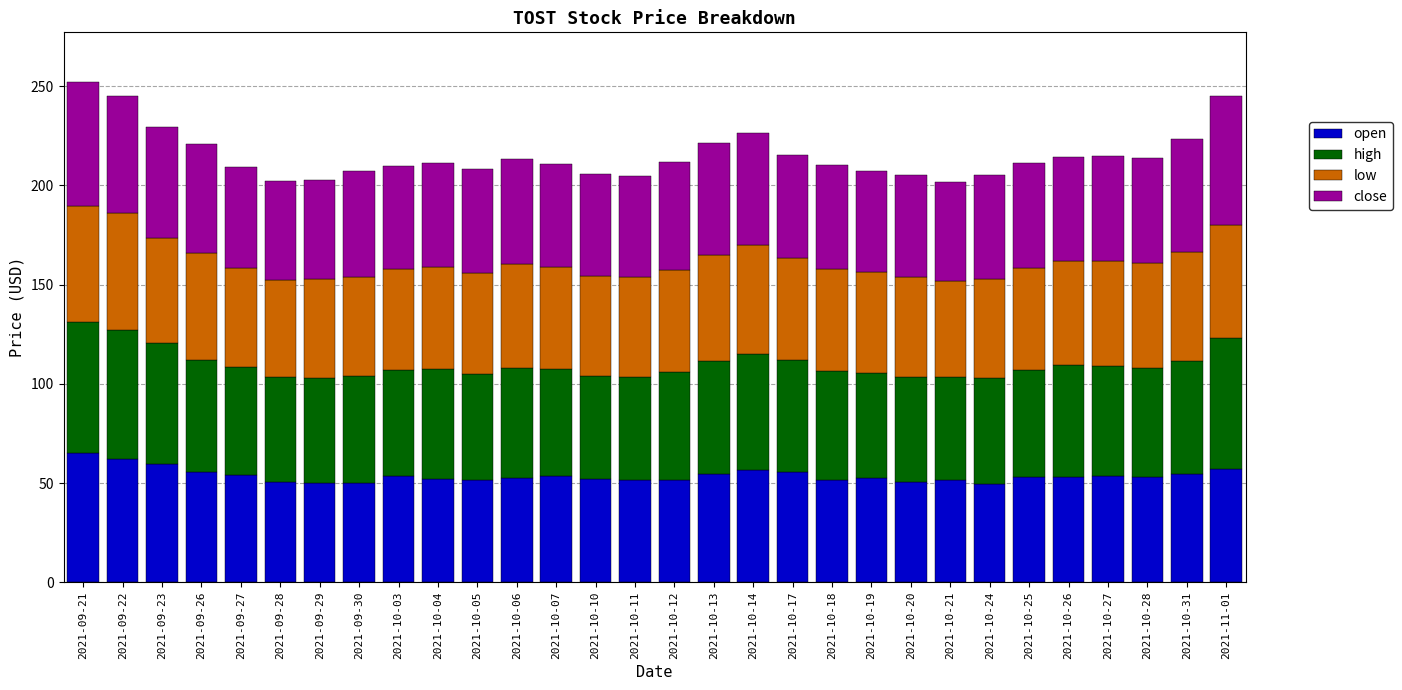

How many distinct data groups are displayed?

4